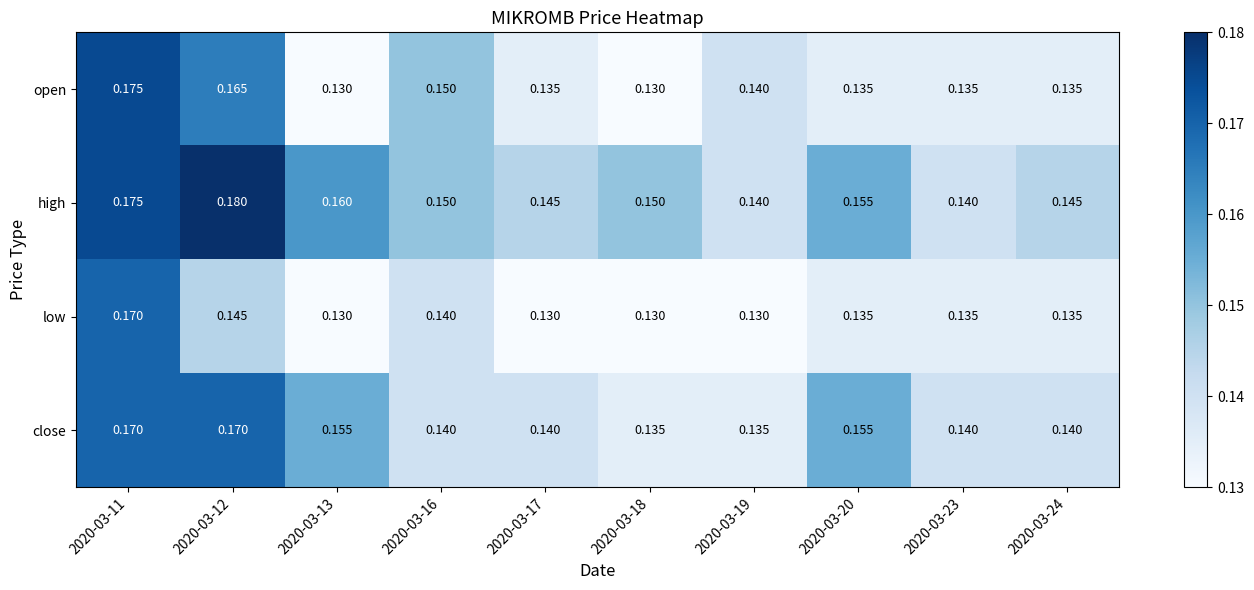

Is the value of close at 2020-03-20 greater than the value of open at 2020-03-12?

No